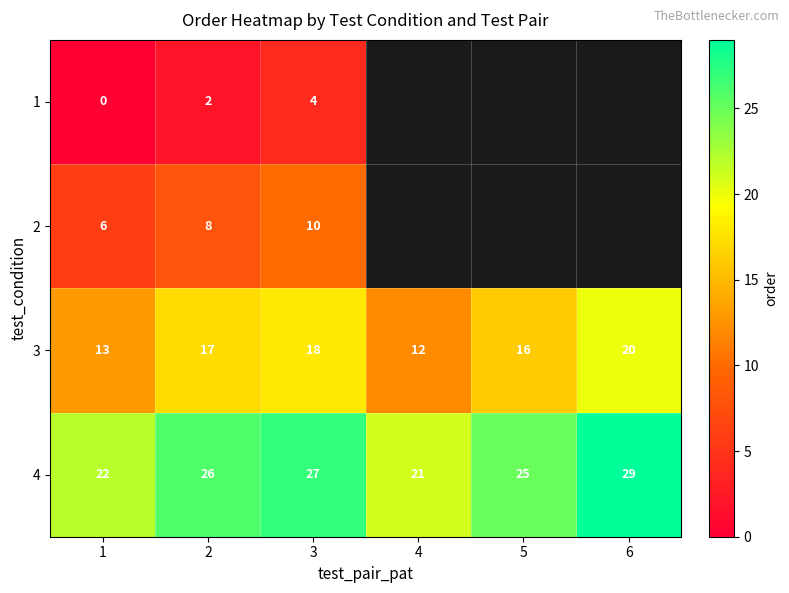

What is the sum of all 4 values?

150